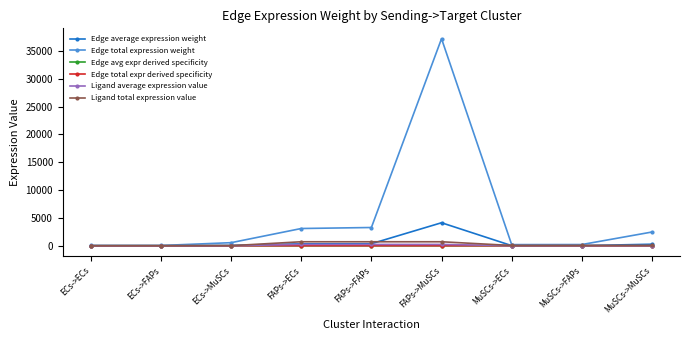

Which series has the largest total across all categories?

Edge total expression weight